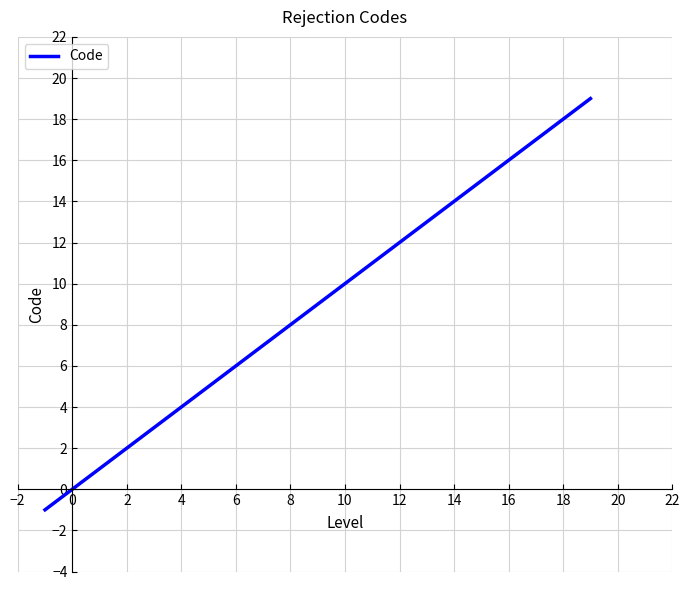

What is the difference between the maximum and minimum values?

20